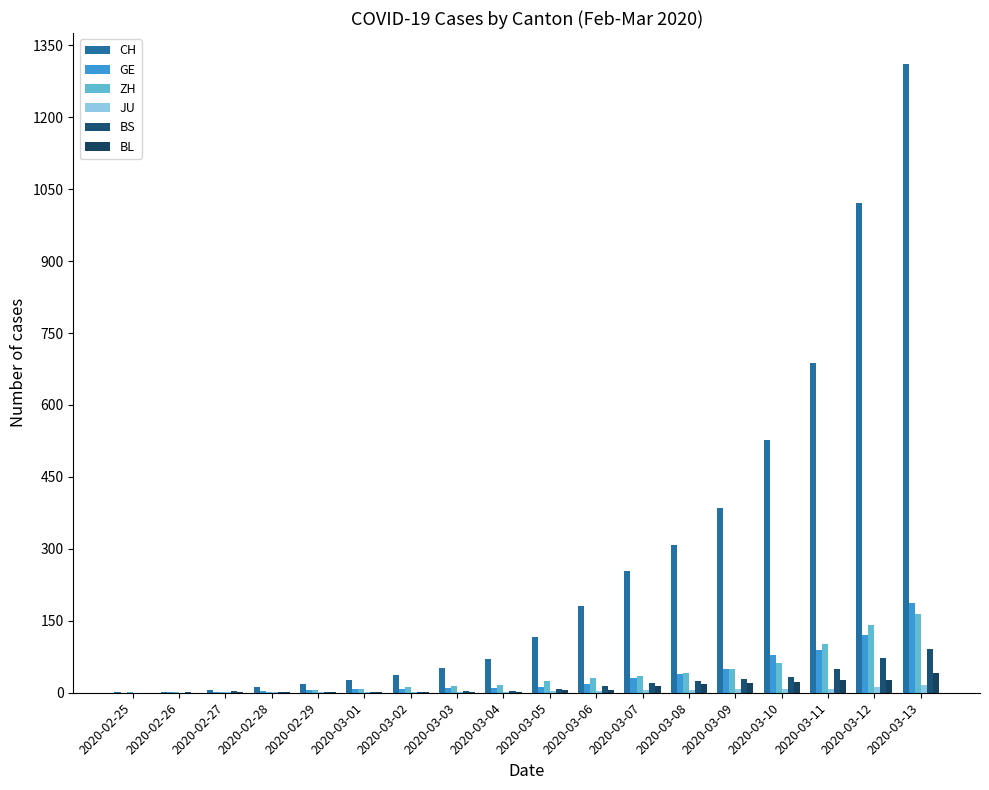

What is the average value of the BS series?

20